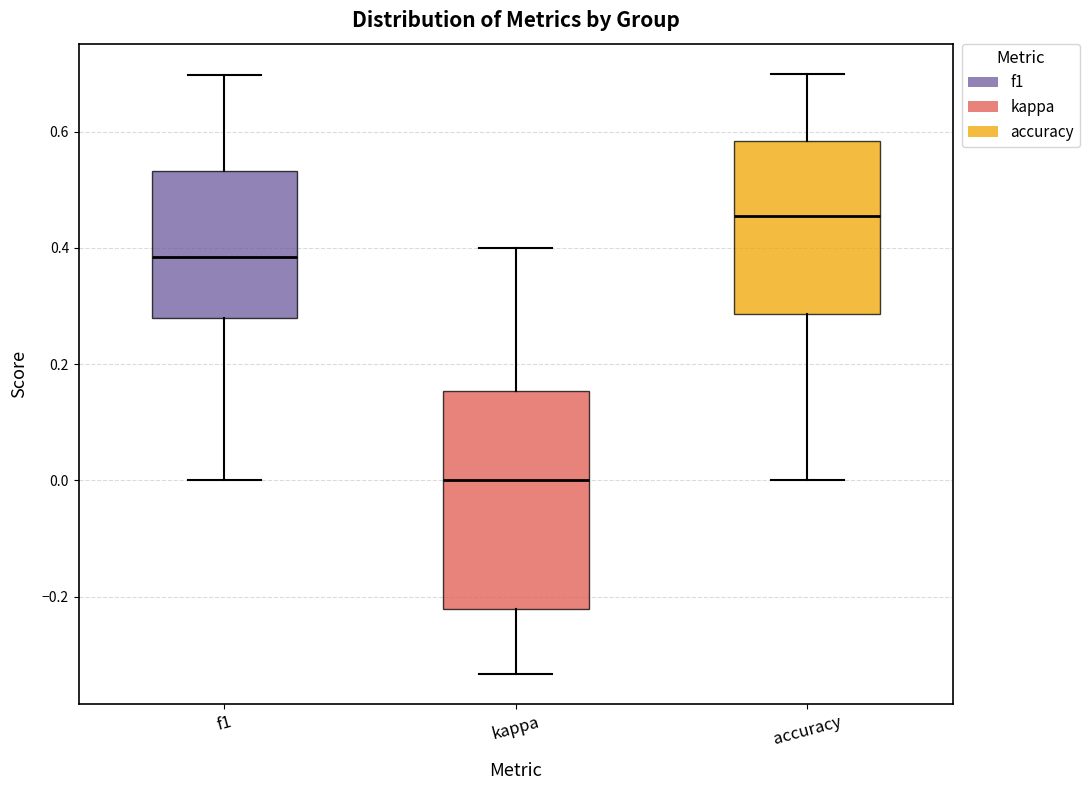

Reading left to right, read every box against the y-axis: the position of its median line, the range the box covers, and the ends of its whiskers. The values are not printed on the chart, so give them approximately, as read against the axis.

f1: median 0.38, box 0.28 to 0.54, whiskers 0.00 to 0.70
kappa: median 0.00, box -0.22 to 0.16, whiskers -0.34 to 0.40
accuracy: median 0.46, box 0.28 to 0.58, whiskers 0.00 to 0.70